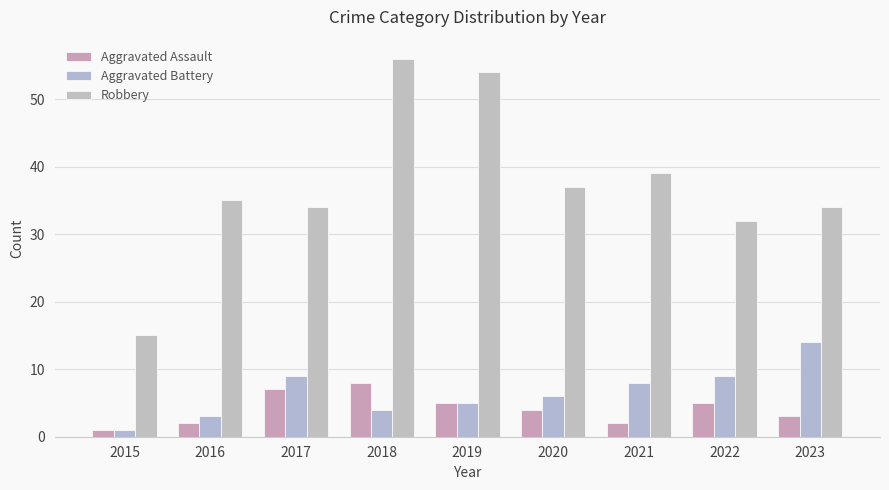

At which label is Aggravated Assault closest to 4?

2020